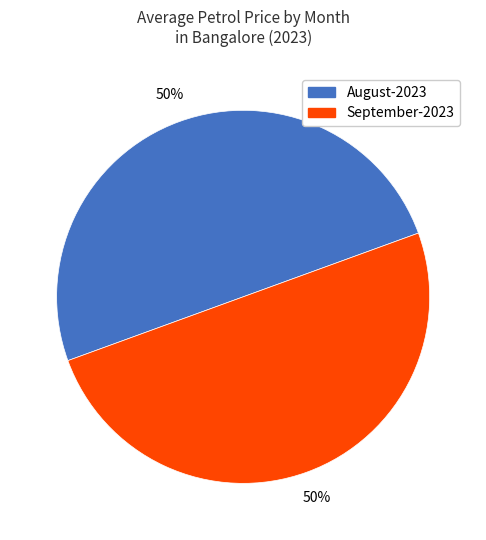

Combined, do August-2023 and September-2023 account for over 50%?

Yes